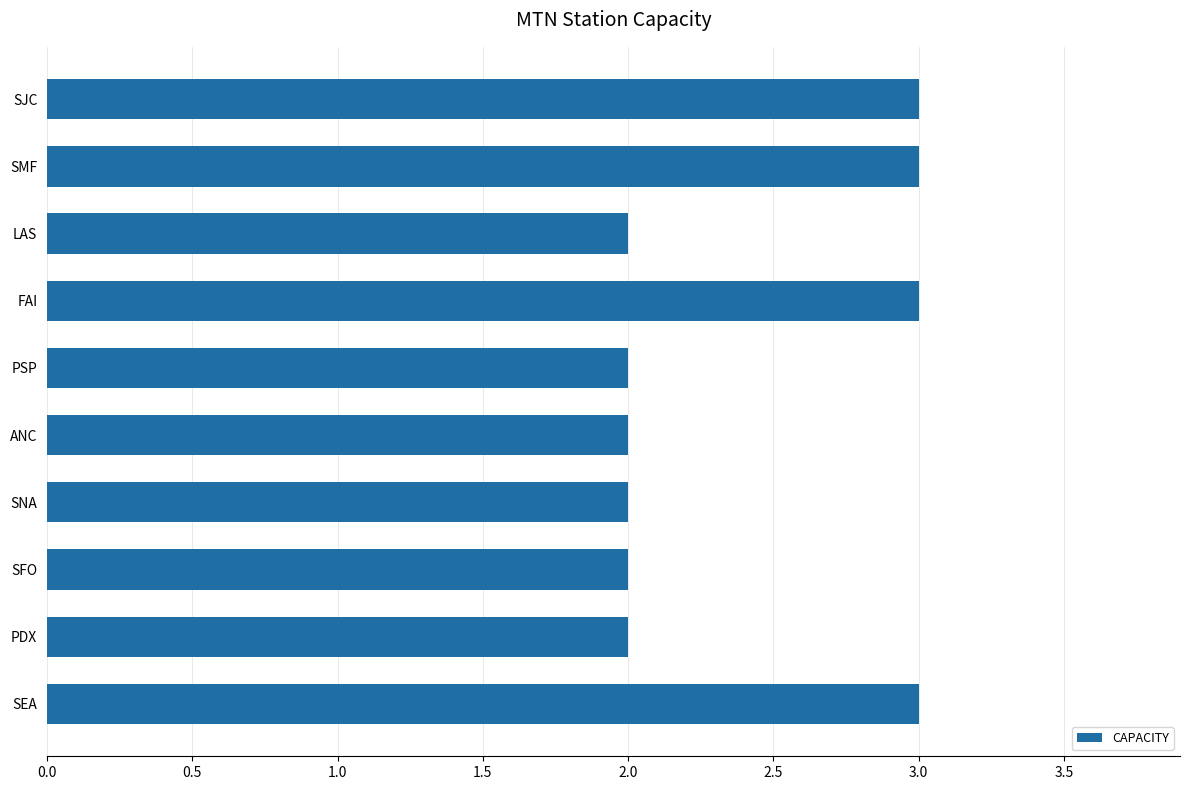

Reading bottom to top, extract all data points from this chart.

3	2	2	2	2	2	3	2	3	3